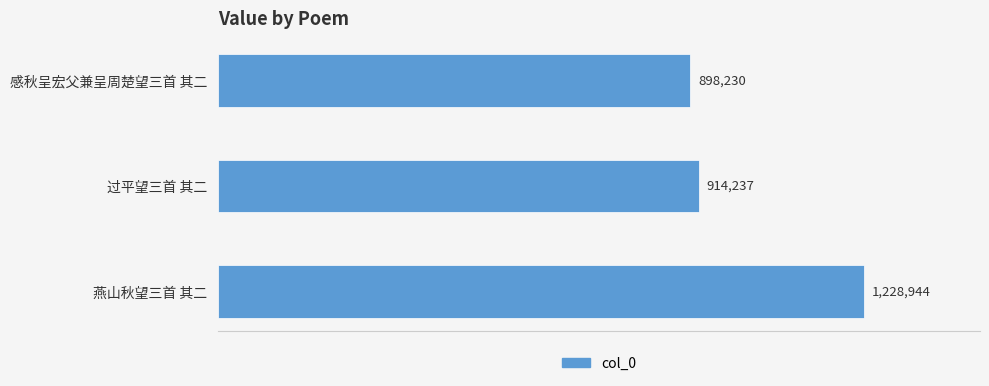

What is the average value?

1013804